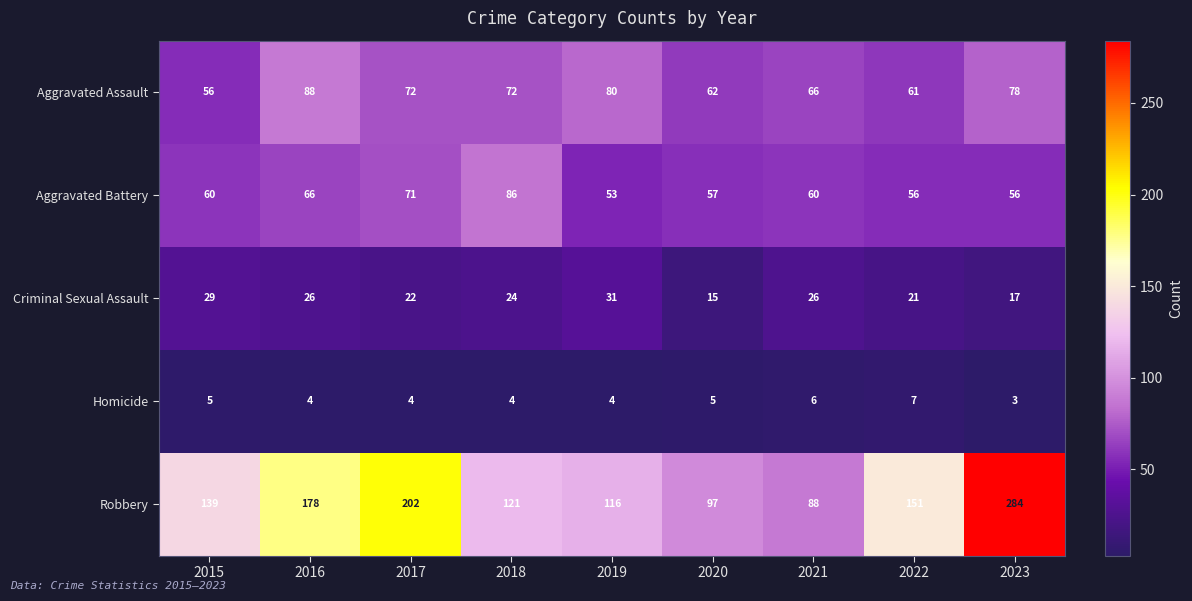

At which label does Aggravated Assault reach its minimum?

2015